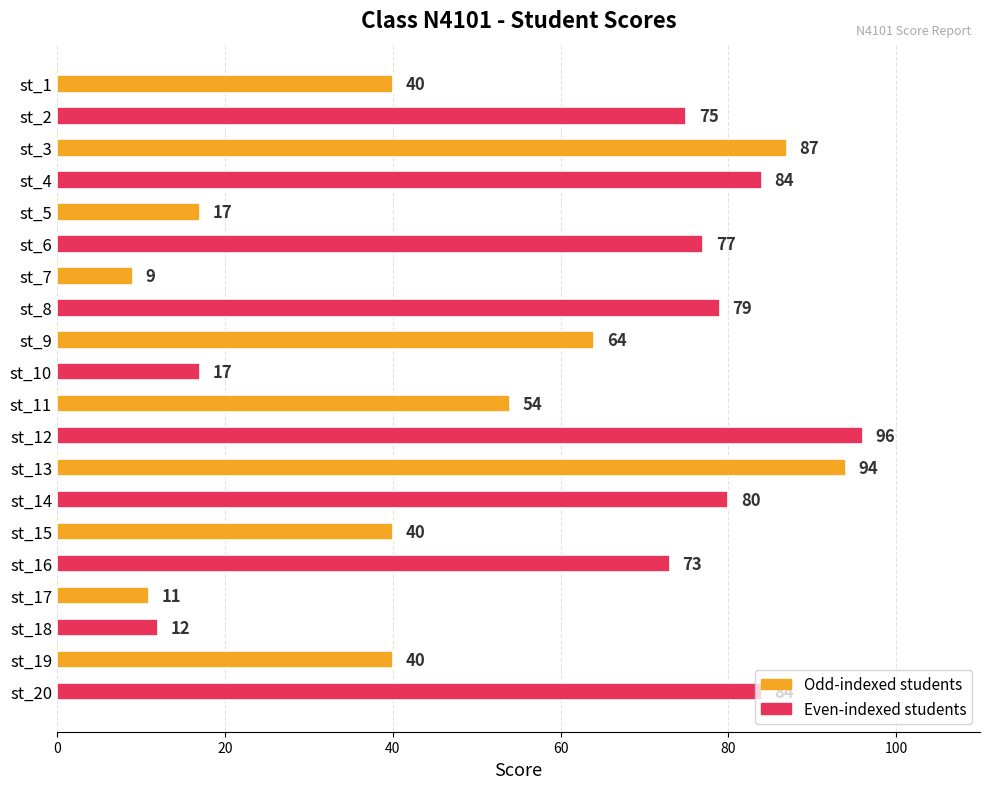

At which category does the chart reach its peak across all series?

st_12